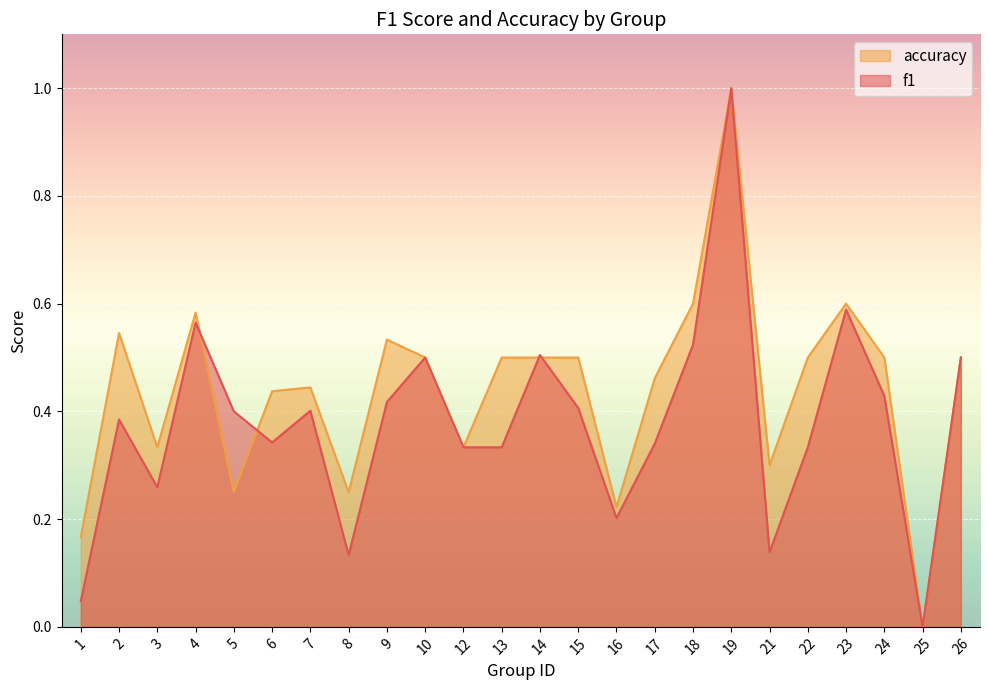

What is the maximum value shown in the chart?

1.0